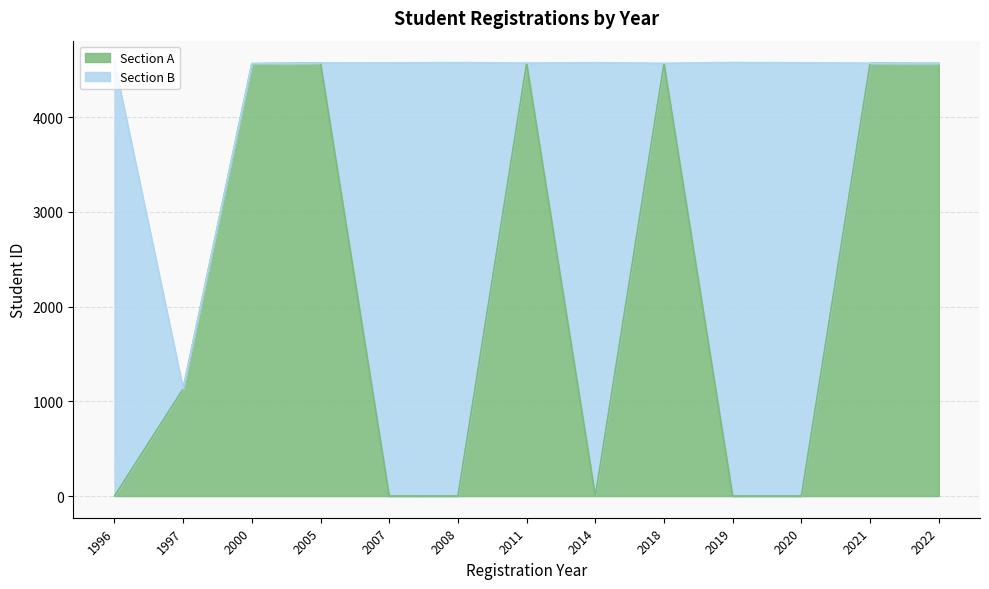

Reading right to left, list all the values displayed in this chart.

4567	4569	0	0	4568	0	4570	0	0	4571	4564	1132	0